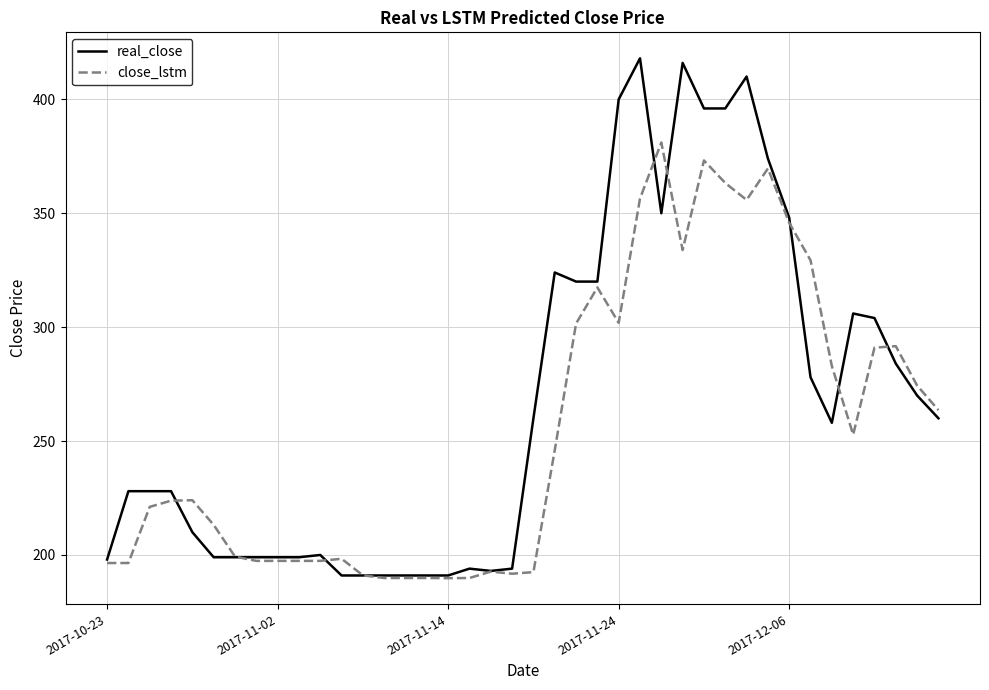

Which series has the largest total across all categories?

real_close